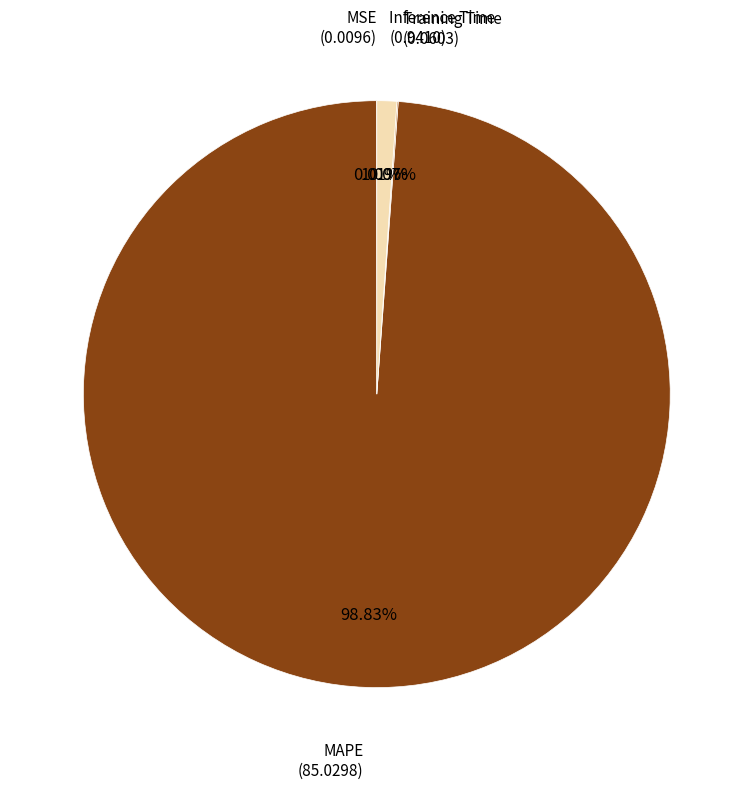

Is there a majority slice in this chart?

Yes